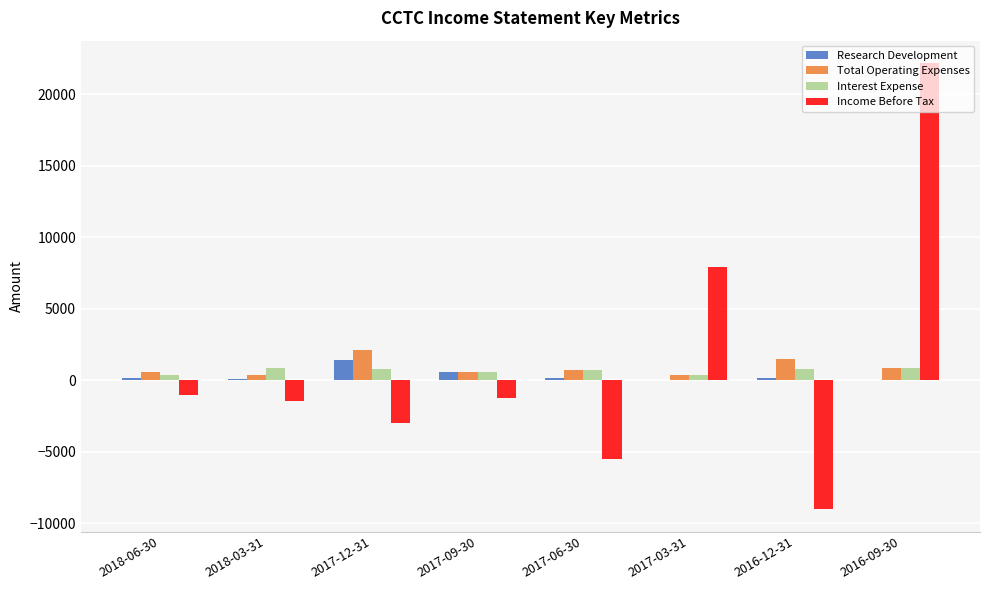

At which category is the sum across all series the highest?

2016-09-30